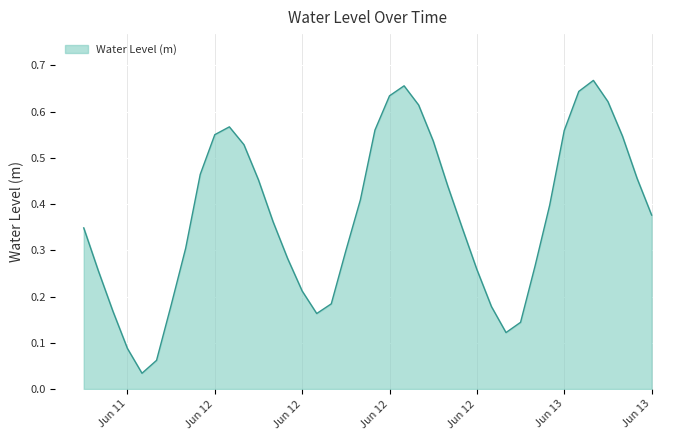

Does the chart have visible grid lines?

Yes